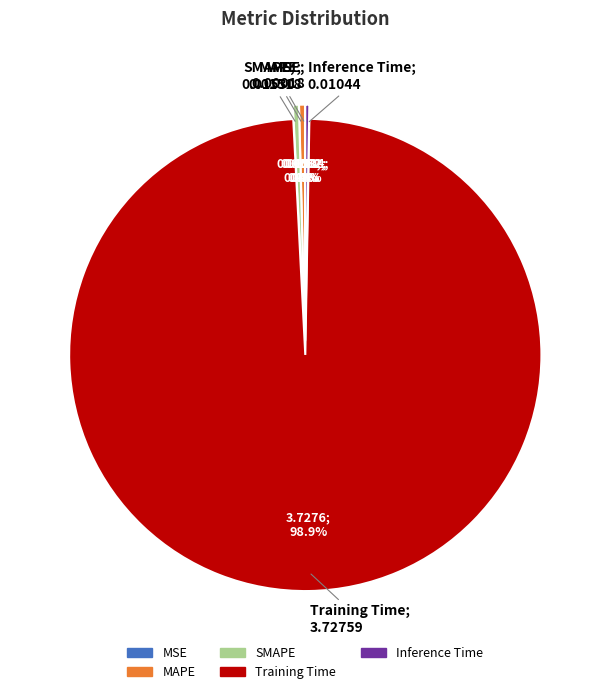

What is the total percentage of MAPE and Training Time?

99.3%